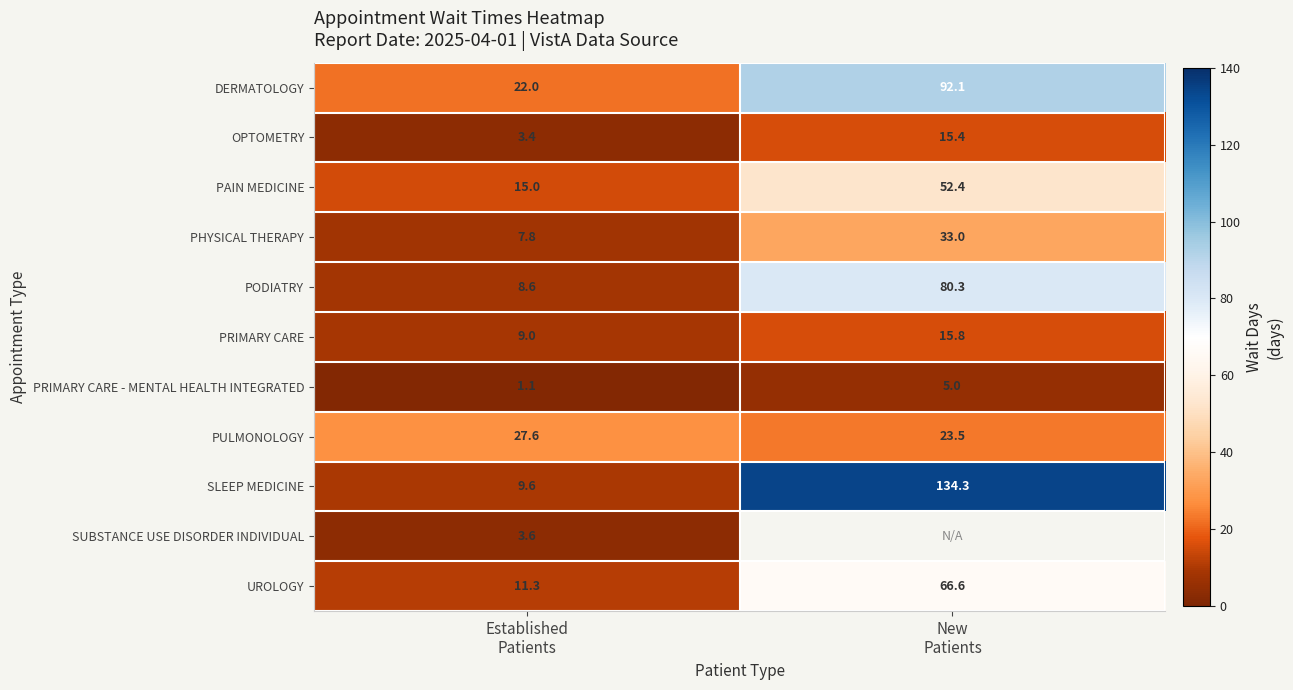

What is the sum of all PAIN MEDICINE values?

67.4